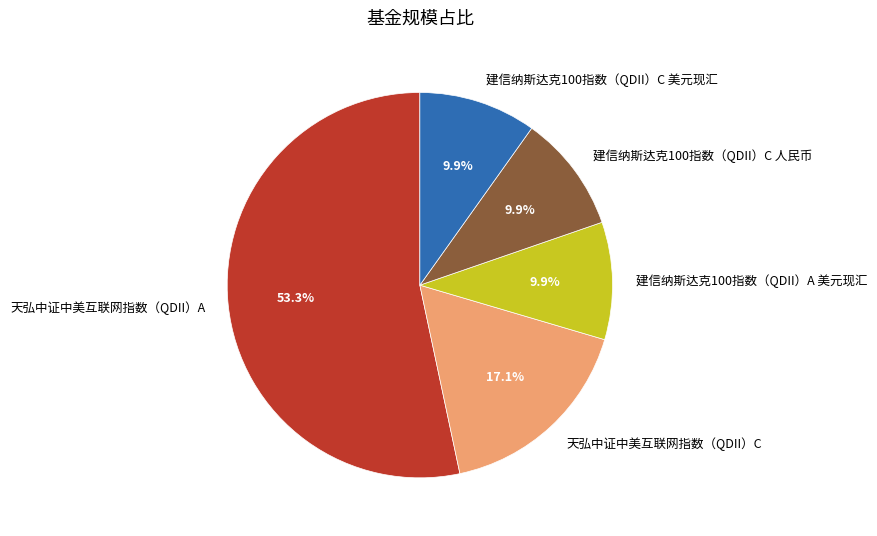

To the nearest percent, what portion does 天弘中证中美互联网指数（QDII）C represent?

17%